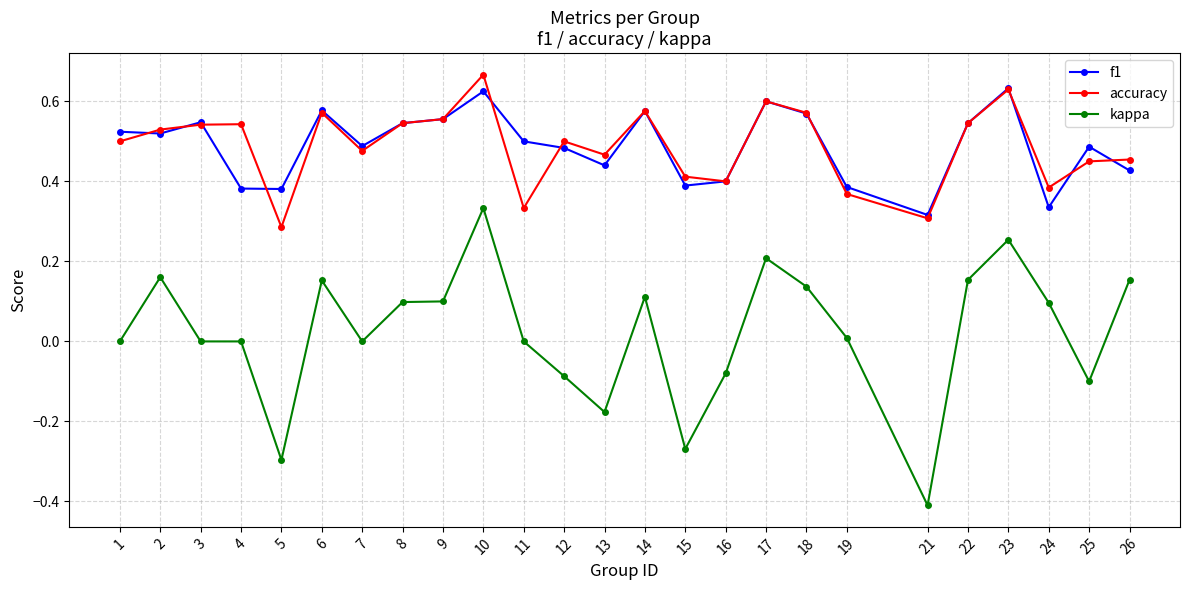

Is this an area chart (filled region under the line)?

No